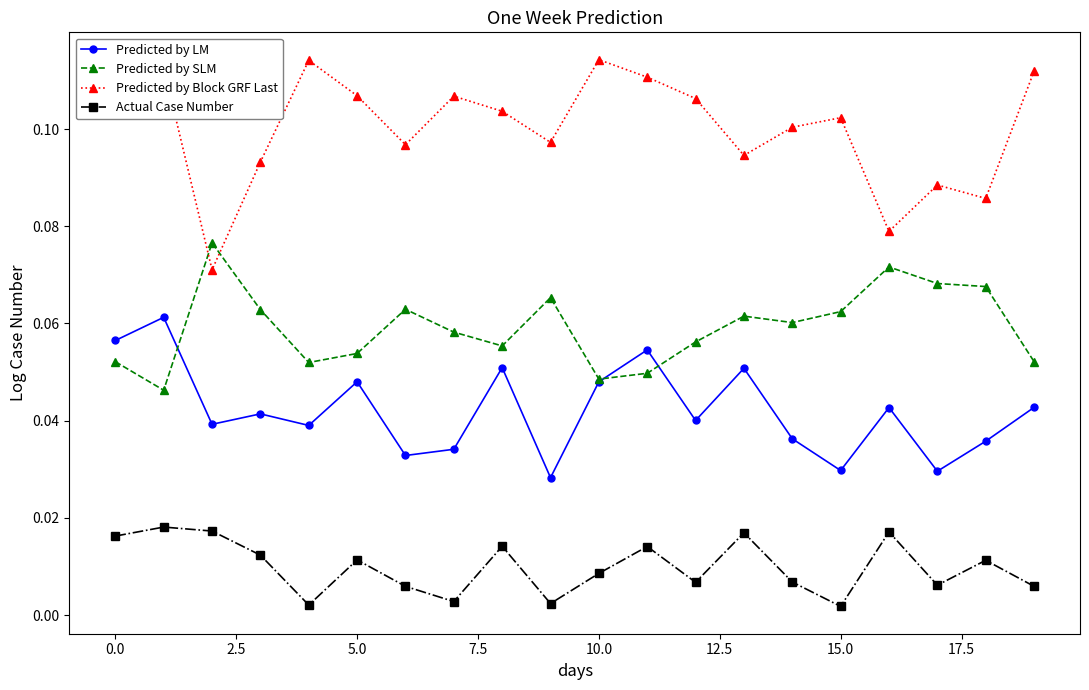

What are all the series names shown in the legend?

Predicted by LM, Predicted by SLM, Predicted by Block GRF Last, Actual Case Number